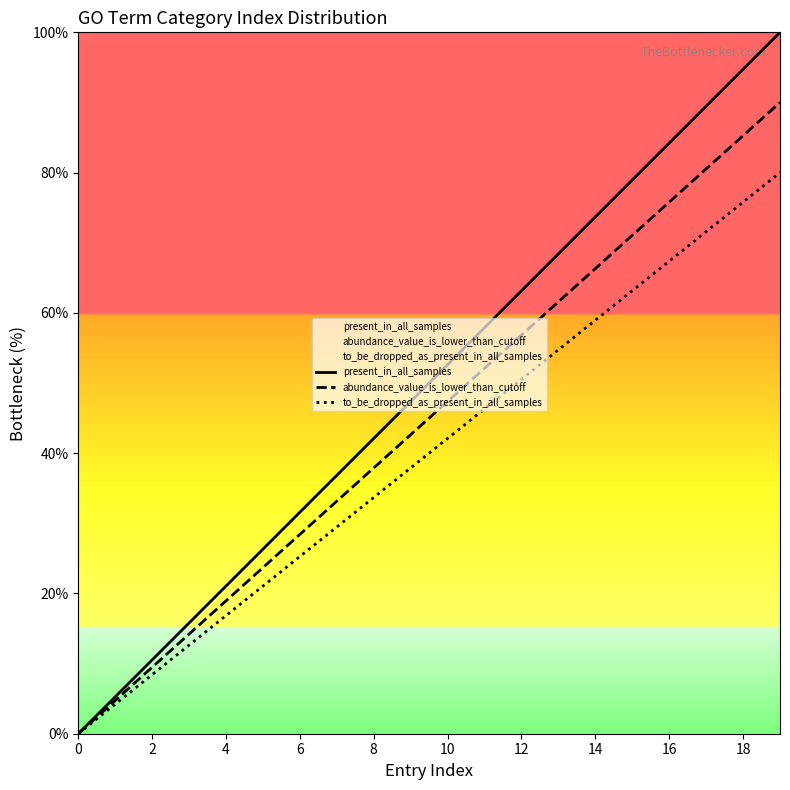

Reading right to left, extract all data points from this chart.

present_in_all_samples: 100.0	94.7	89.5	84.2	78.9	73.7	68.4	63.2	57.9	52.6	47.4	42.1	36.8	31.6	26.3	21.1	15.8	10.5	5.3	0.0
abundance_value_is_lower_than_cutoff: 90.0	85.3	80.5	75.8	71.1	66.3	61.6	56.8	52.1	47.4	42.6	37.9	33.2	28.4	23.7	18.9	14.2	9.5	4.7	0.0
to_be_dropped_as_present_in_all_samples: 80.0	75.8	71.6	67.4	63.2	58.9	54.7	50.5	46.3	42.1	37.9	33.7	29.5	25.3	21.1	16.8	12.6	8.4	4.2	0.0